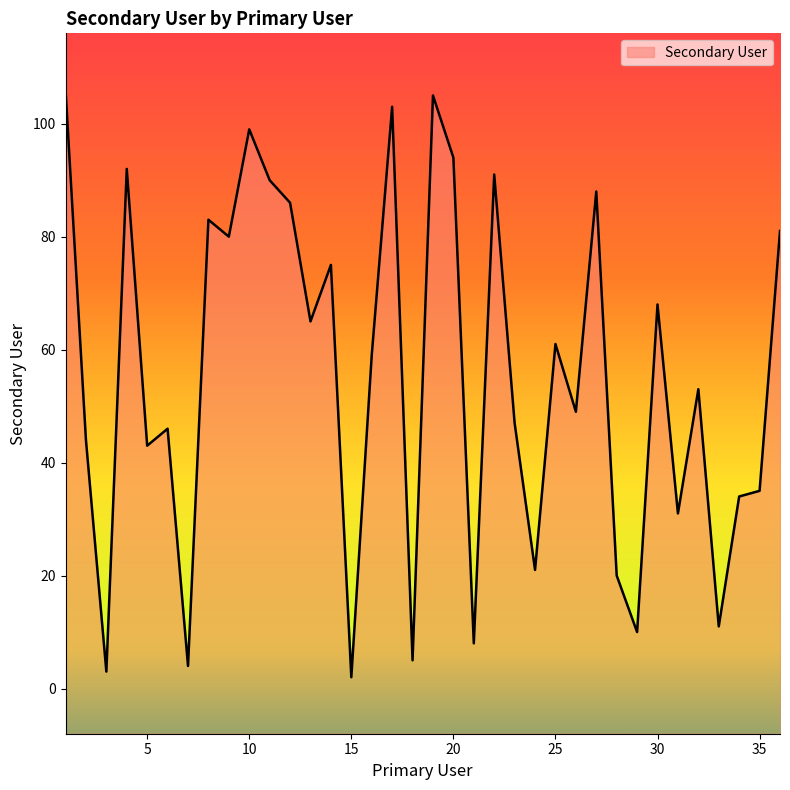

At which label is the value closest to 54?

32